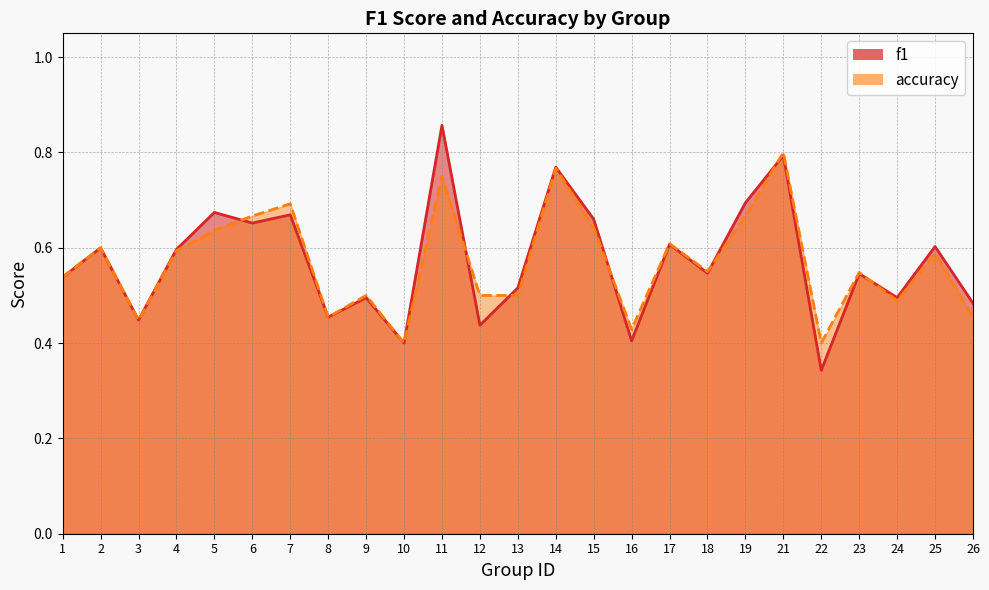

At which category is the sum across all series the highest?

11